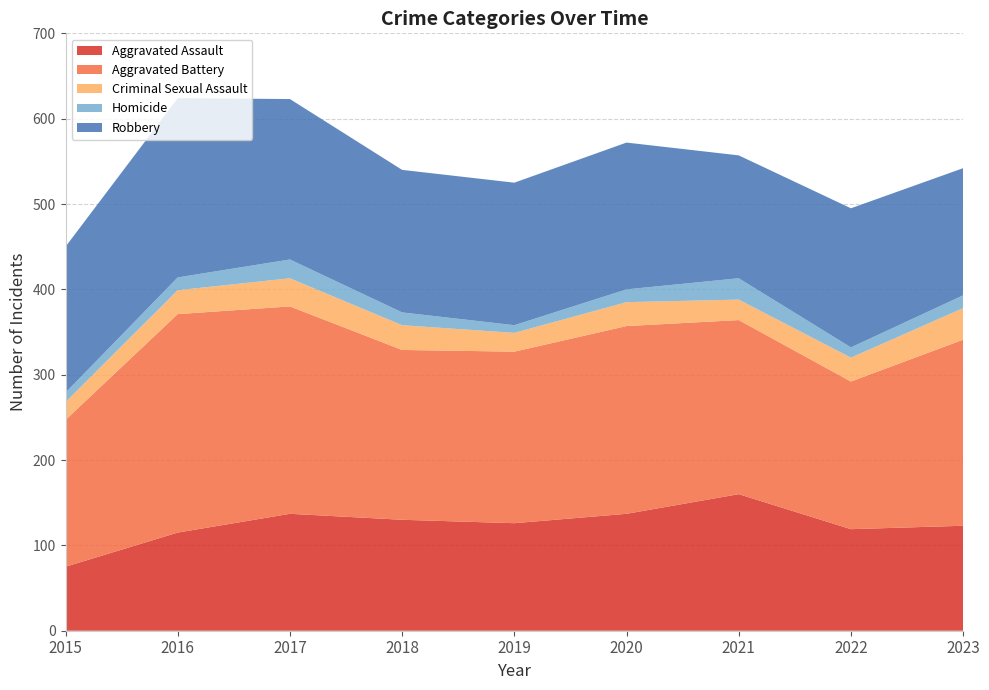

Reading left to right, list all the values displayed in this chart.

Aggravated Assault: 75	115	137	130	126	137	160	119	123
Aggravated Battery: 172	256	243	199	201	220	204	173	218
Criminal Sexual Assault: 21	28	33	29	22	28	24	28	37
Homicide: 11	15	22	15	9	15	25	12	15
Robbery: 171	210	188	167	167	172	144	163	149